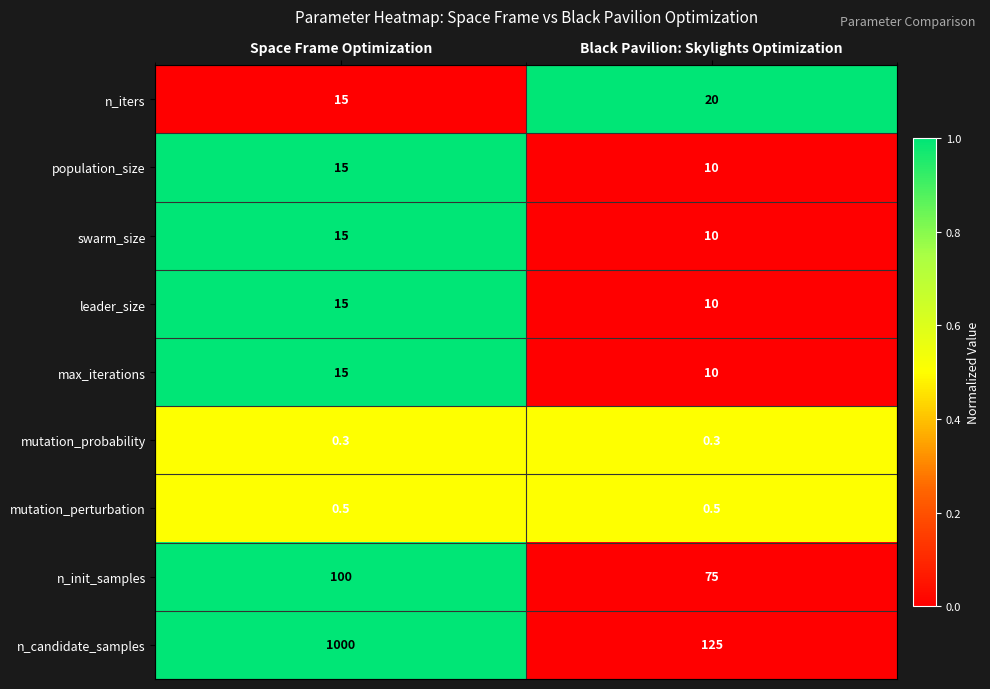

Which series has the largest range (max minus min)?

n_candidate_samples